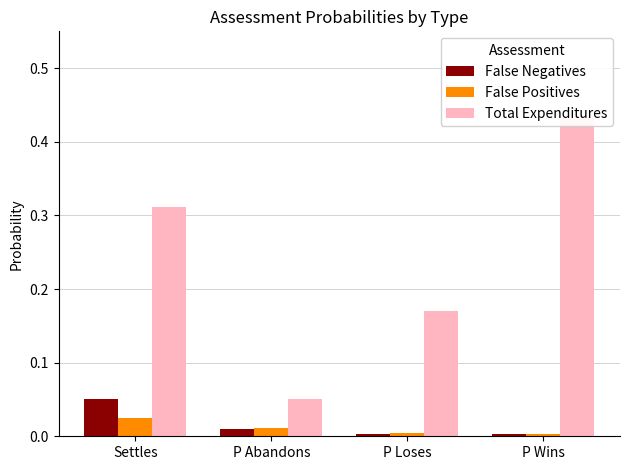

What is the difference between the highest and lowest values at Settles?

0.3